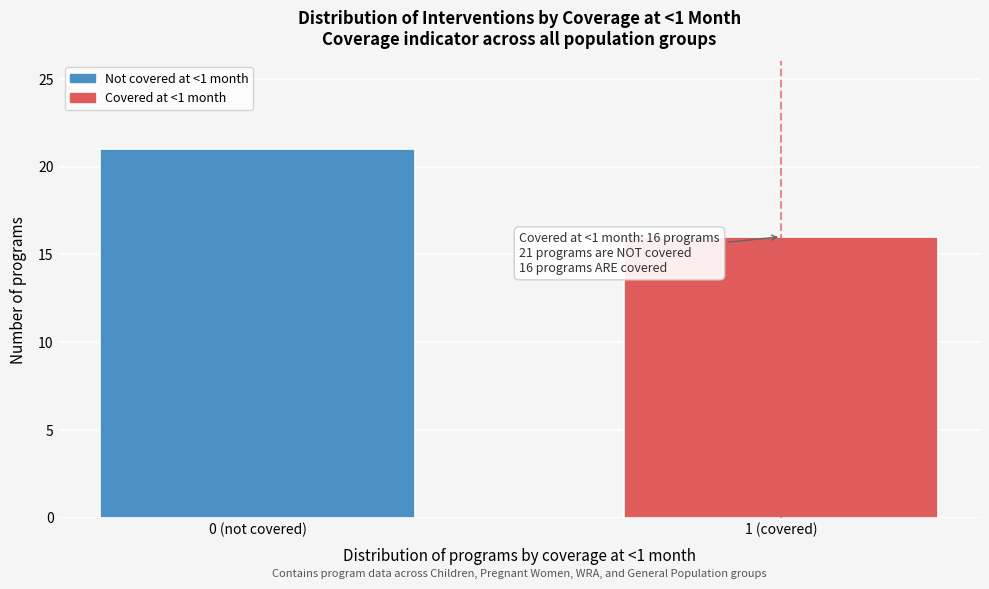

Reading right to left, what are all the values shown in this chart?

16	21